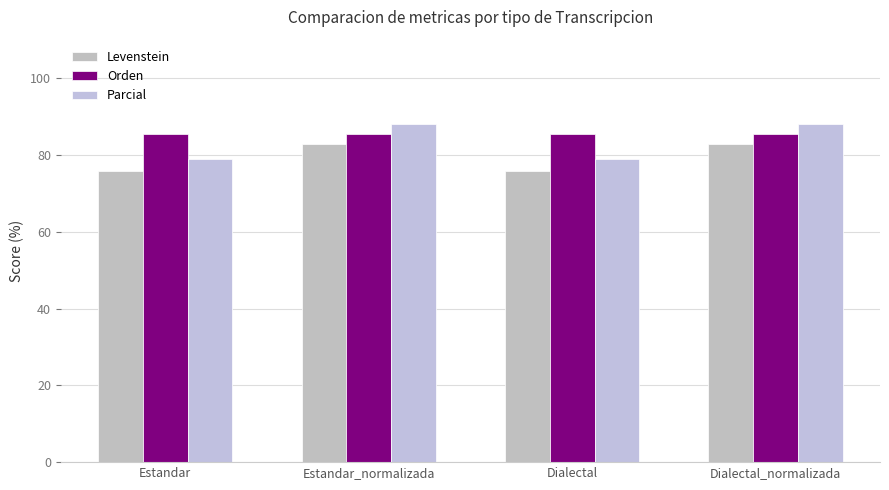

Count the number of categories in the chart.

4